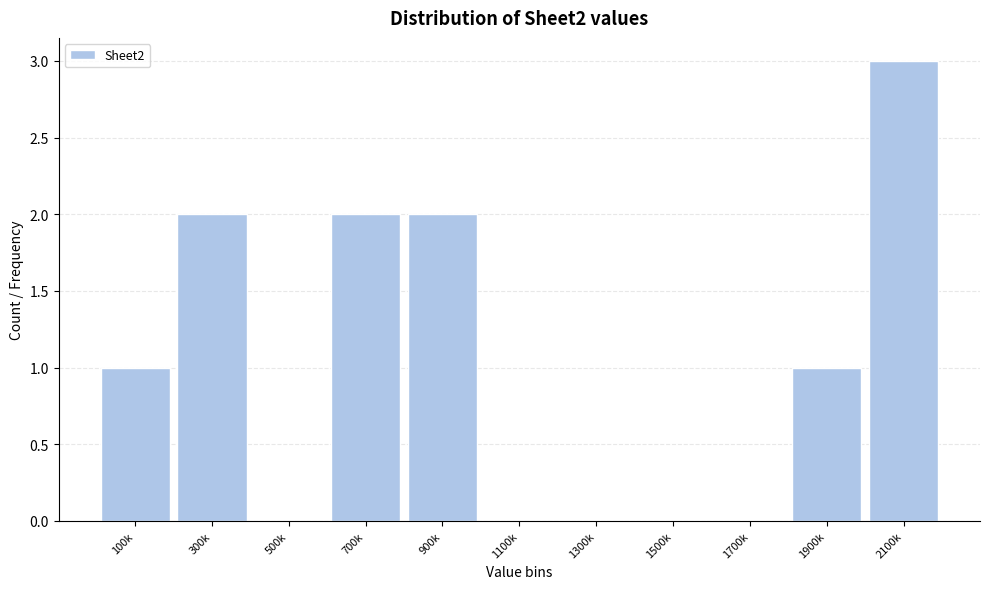

Reading left to right, list all the values displayed in this chart.

100k=1	300k=2	500k=0	700k=2	900k=2	1100k=0	1300k=0	1500k=0	1700k=0	1900k=1	2100k=3